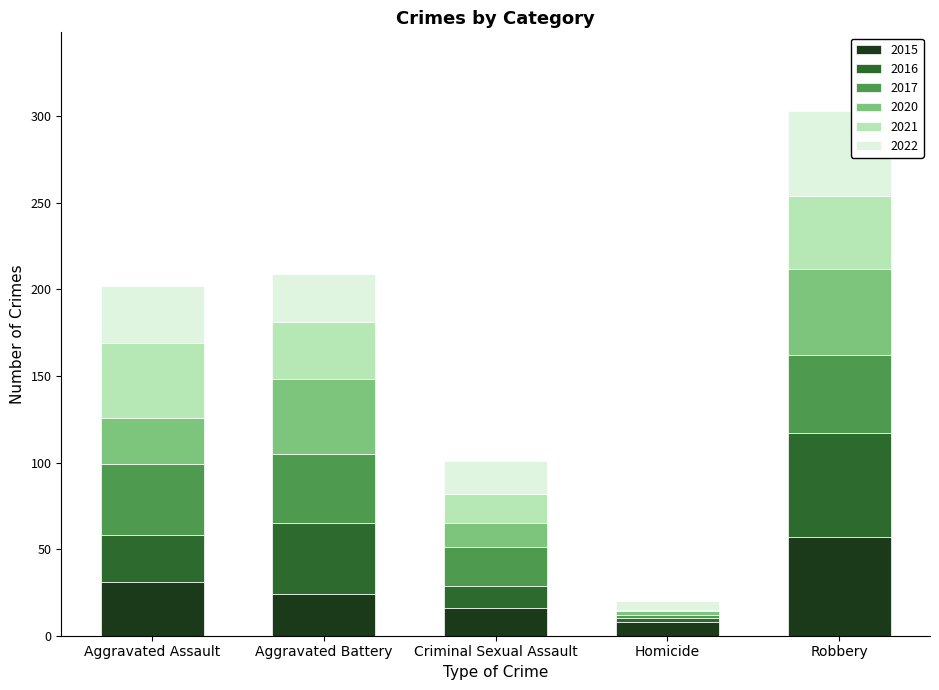

The 2015 series shows 16 at Criminal Sexual Assault. True or false?

True